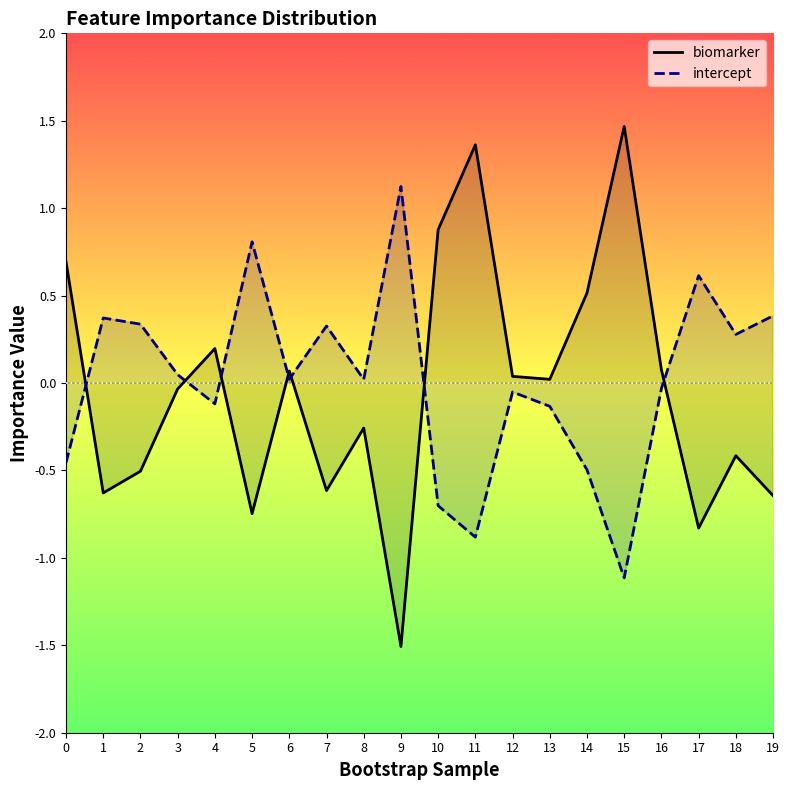

Count the number of data series in this chart.

2